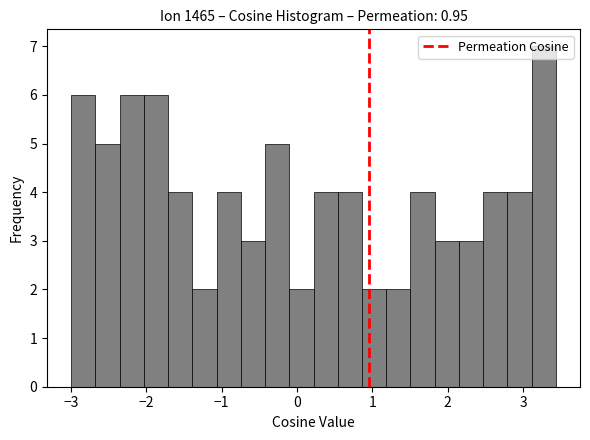

Around what value on the x-axis is the tallest bar? Give the approximate position of its centre, as read against the axis.

3.3